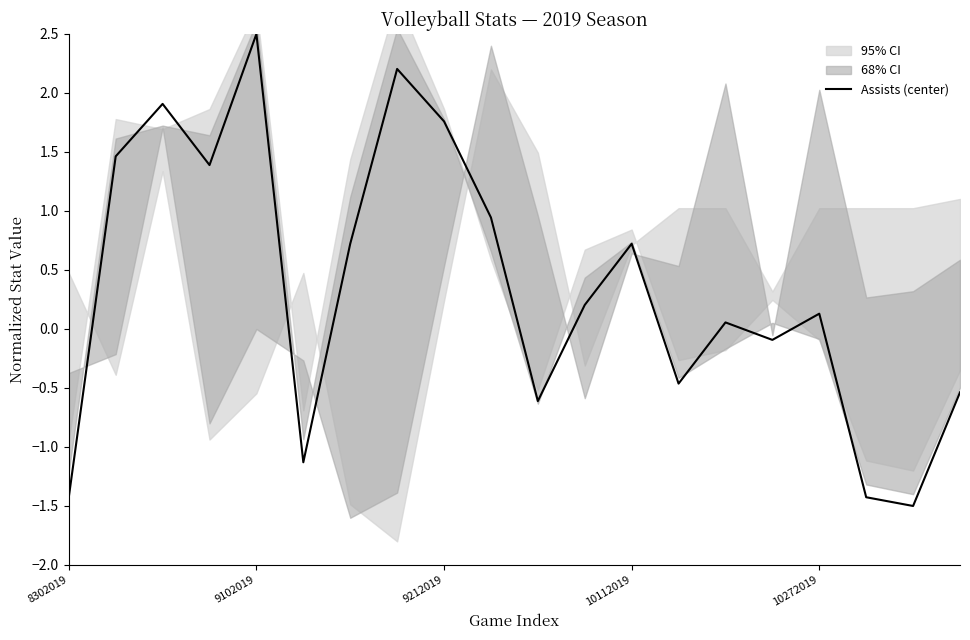

Read the value at 7.

2.2